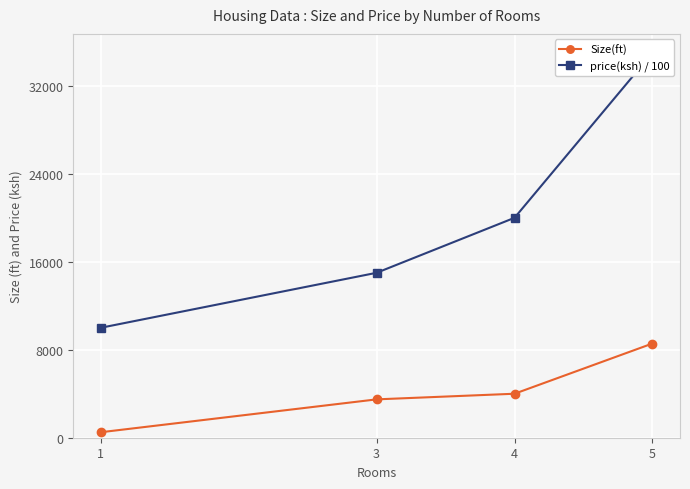

At how many categories does at least one series exceed 26588?

1